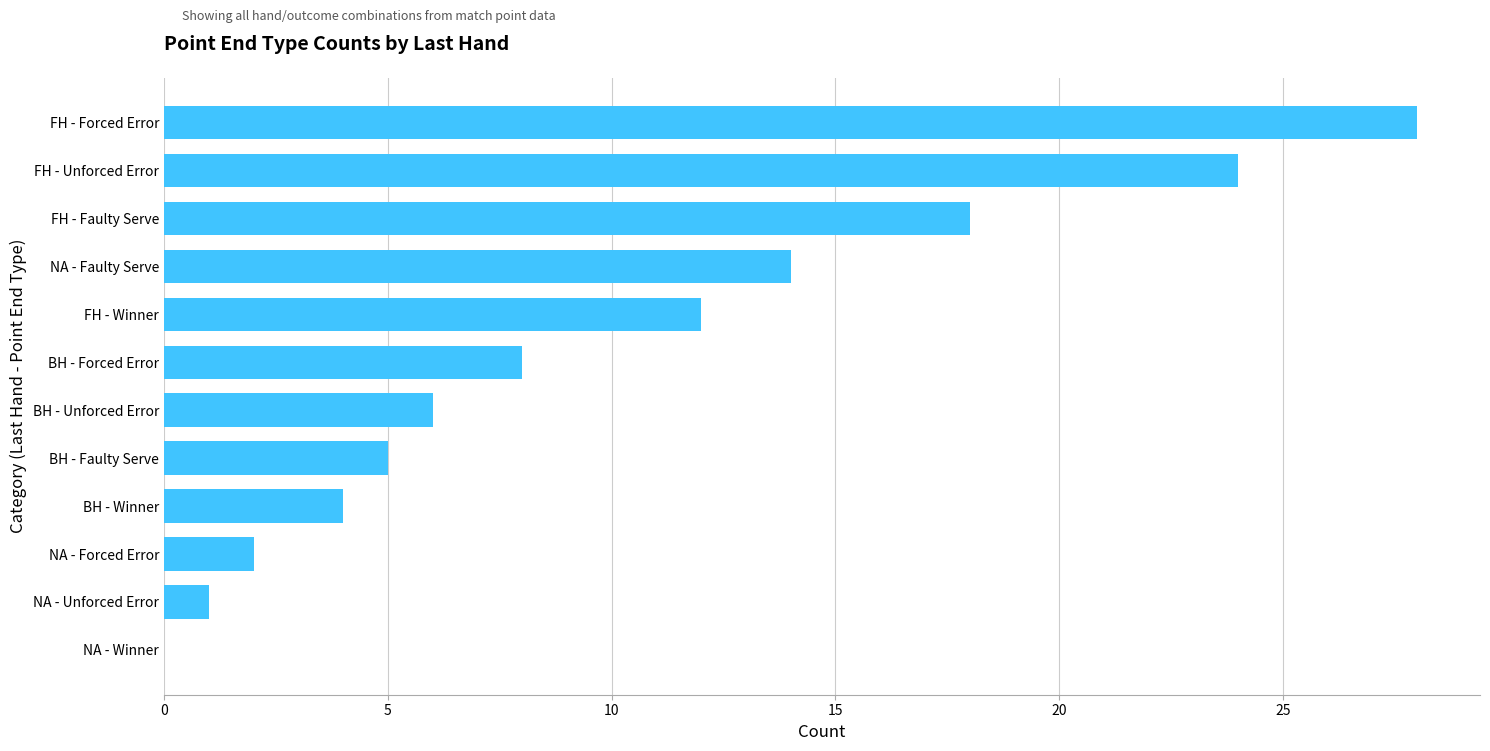

Which category has the highest value across all series?

FH - Forced Error